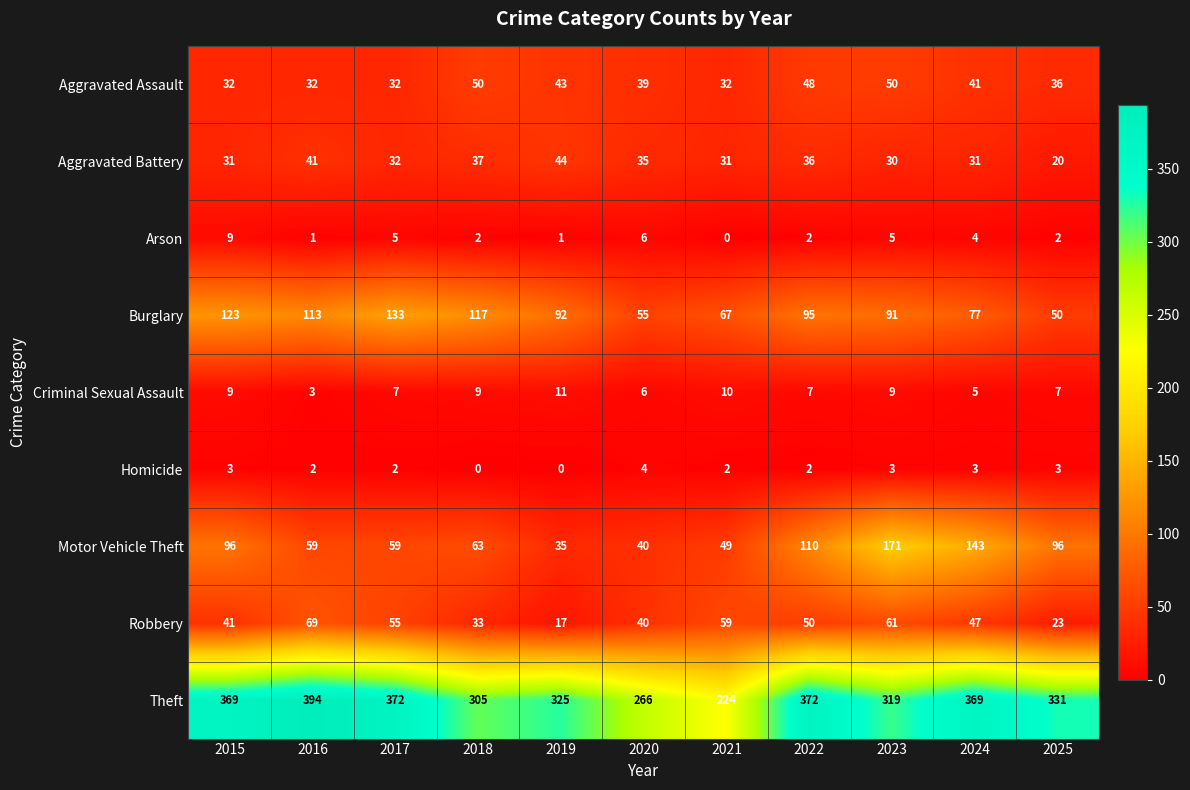

What is the difference between the maximum and minimum values in the Aggravated Assault series?

18